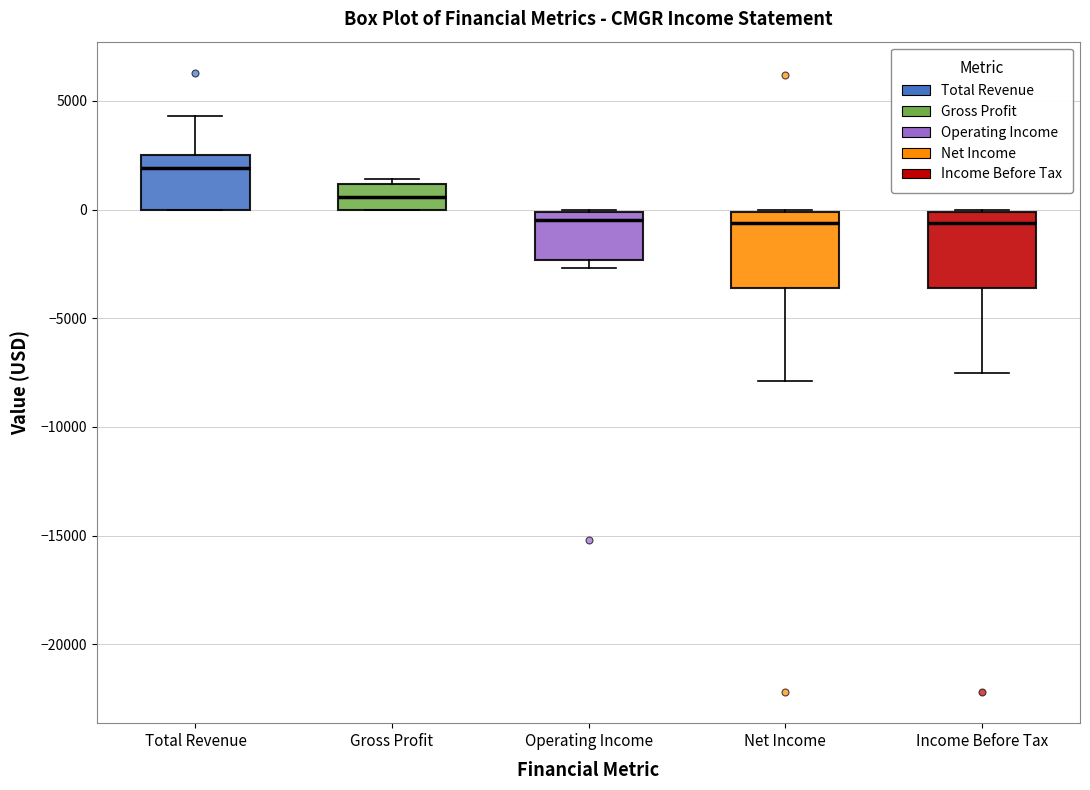

Reading left to right, transcribe this box plot: for each box, give where its median line is, the range the box spans, and where its two whiskers end, as read against the y-axis. The values are not printed on the chart, so give them approximately, as read against the axis.

Total Revenue: median 2000, box 0 to 2500, whiskers 0 to 4500
Gross Profit: median 500, box 0 to 1000, whiskers 0 to 1500
Operating Income: median -500, box -2500 to 0, whiskers -2500 (just below the box's lower edge) to 0
Net Income: median -500, box -3500 to 0, whiskers -8000 to 0
Income Before Tax: median -500, box -3500 to 0, whiskers -7500 to 0